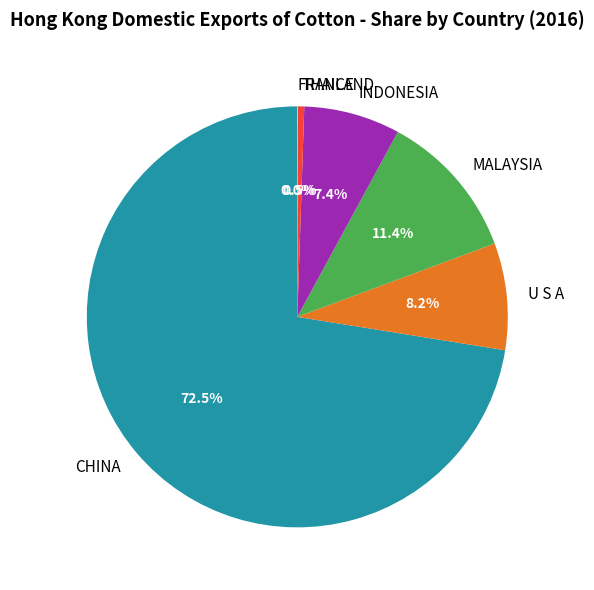

How much of the chart is everything except INDONESIA?

92.6%